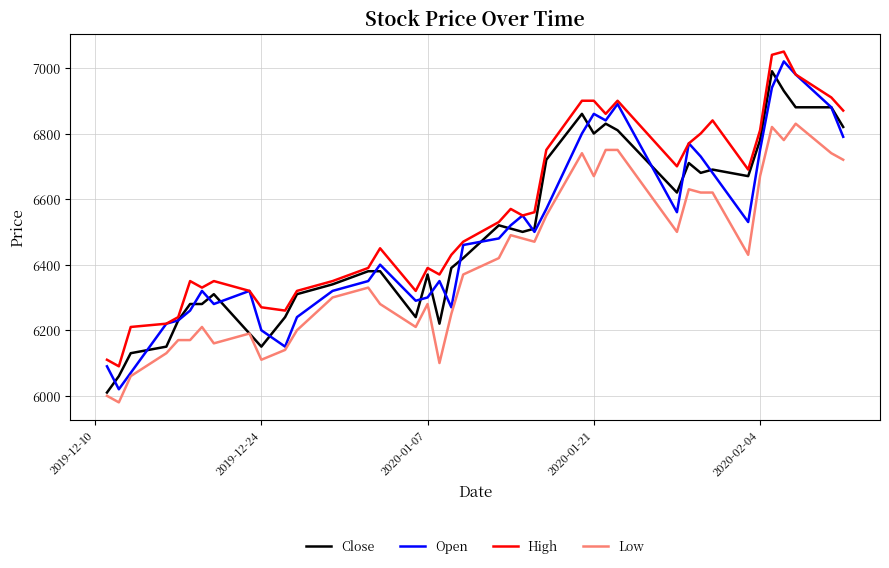

Which series has the largest total across all categories?

High